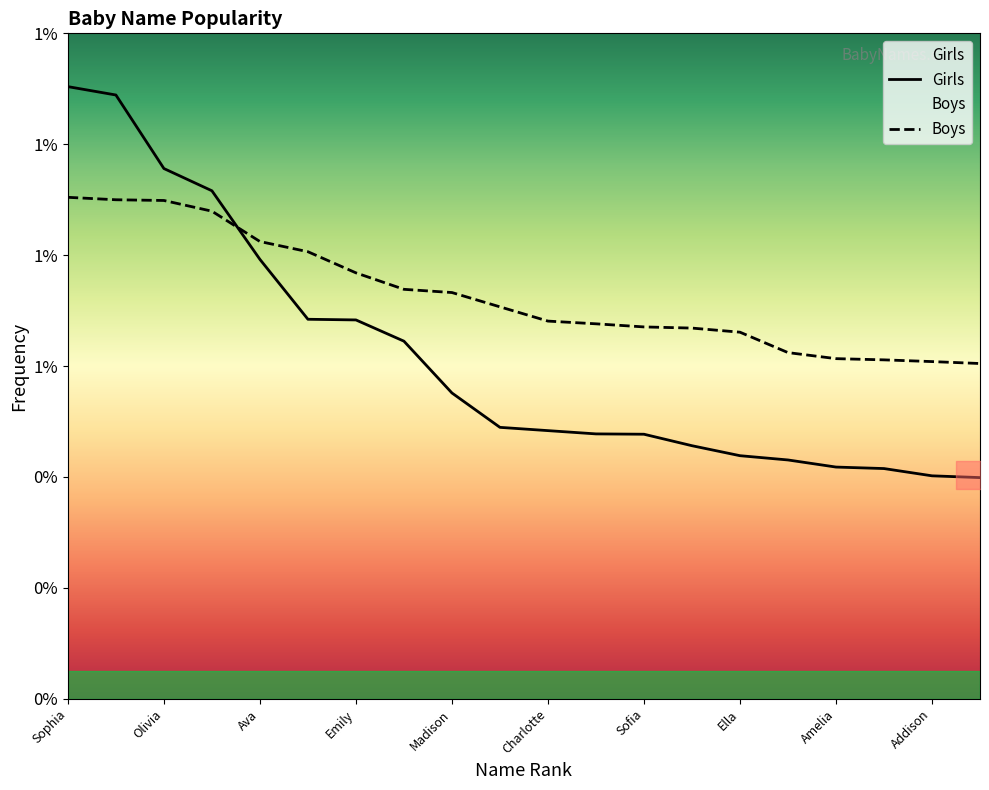

Is it true that Boys equals 0.0 at Mia?

False